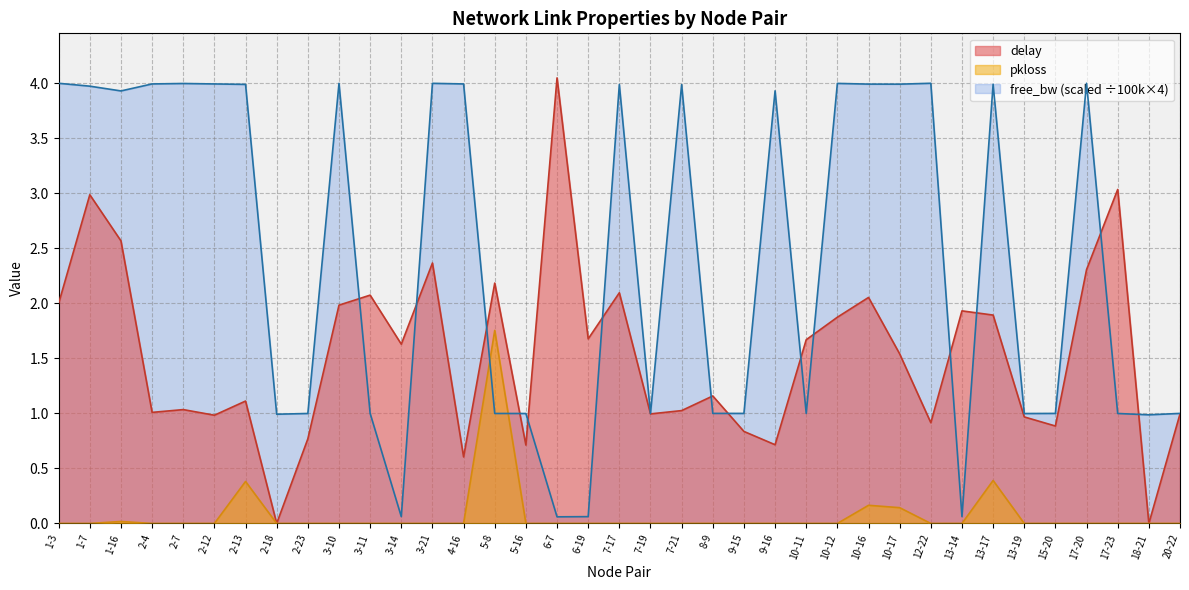

What is the difference between the delay values at 9-16 and 9-15?

0.1